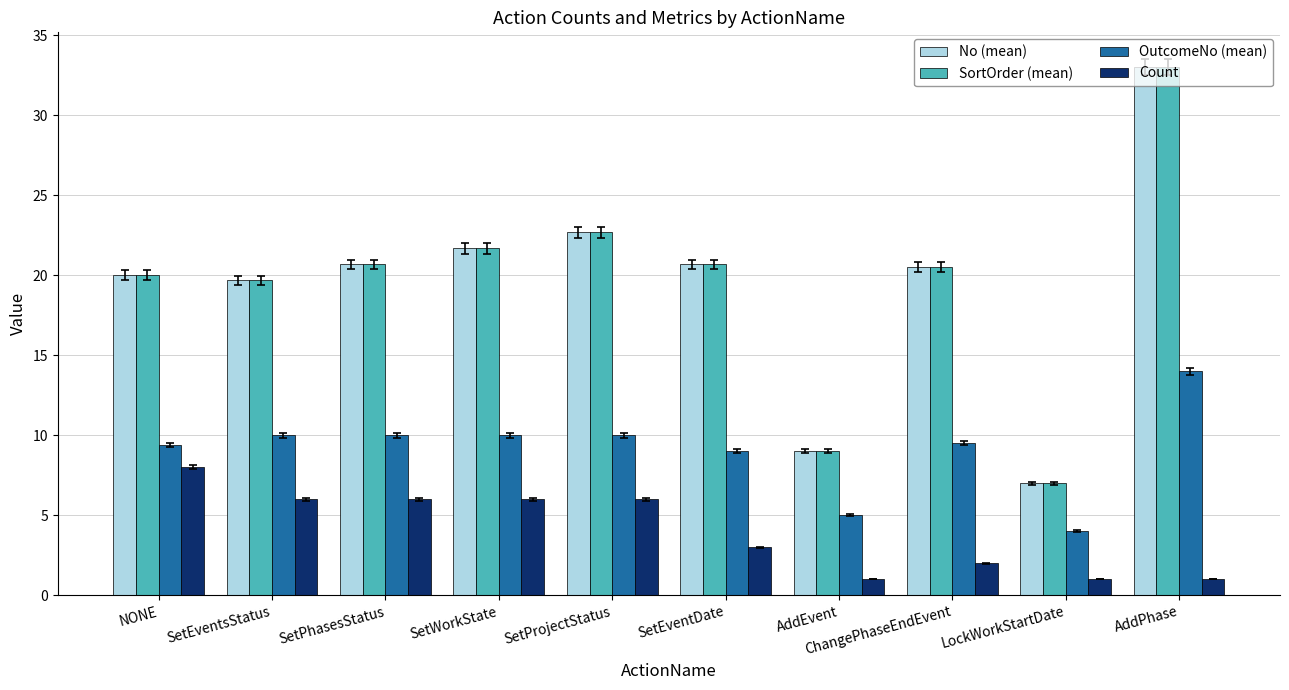

The OutcomeNo (mean) series shows 10.0 at SetWorkState. True or false?

True